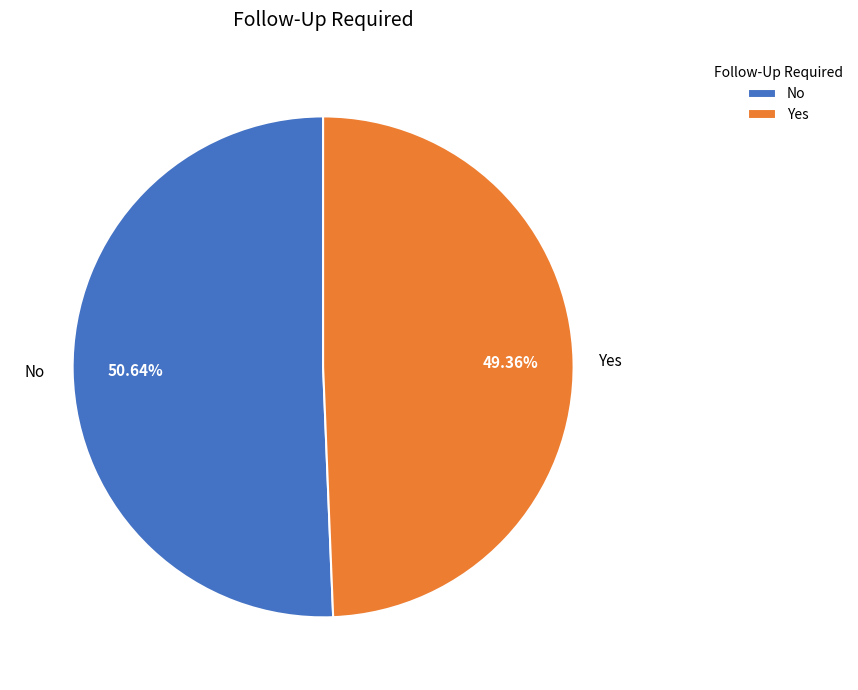

Between No and Yes, which is larger?

No